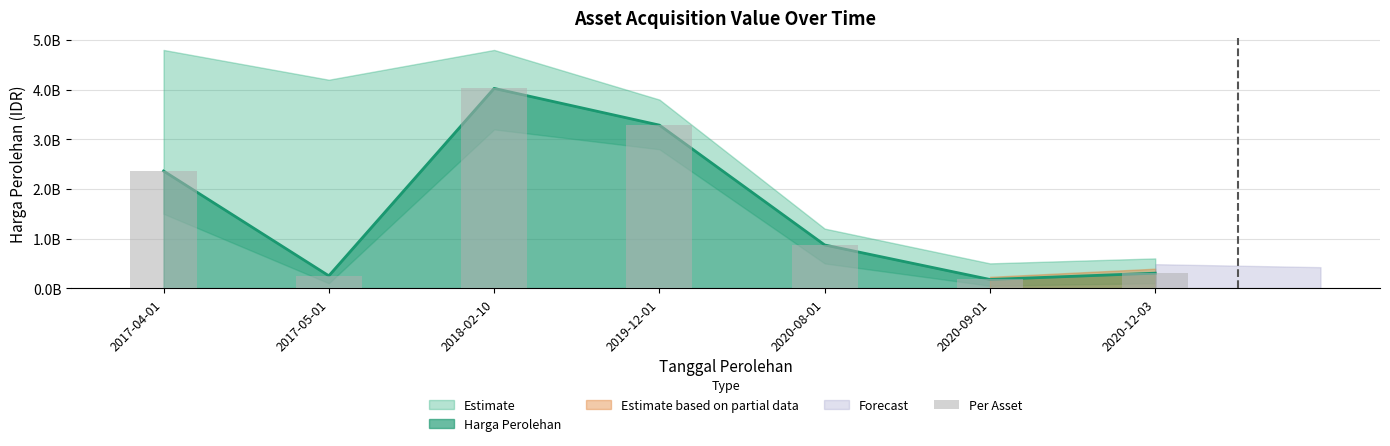

At which label does the data first exceed 871226250?

2017-04-01